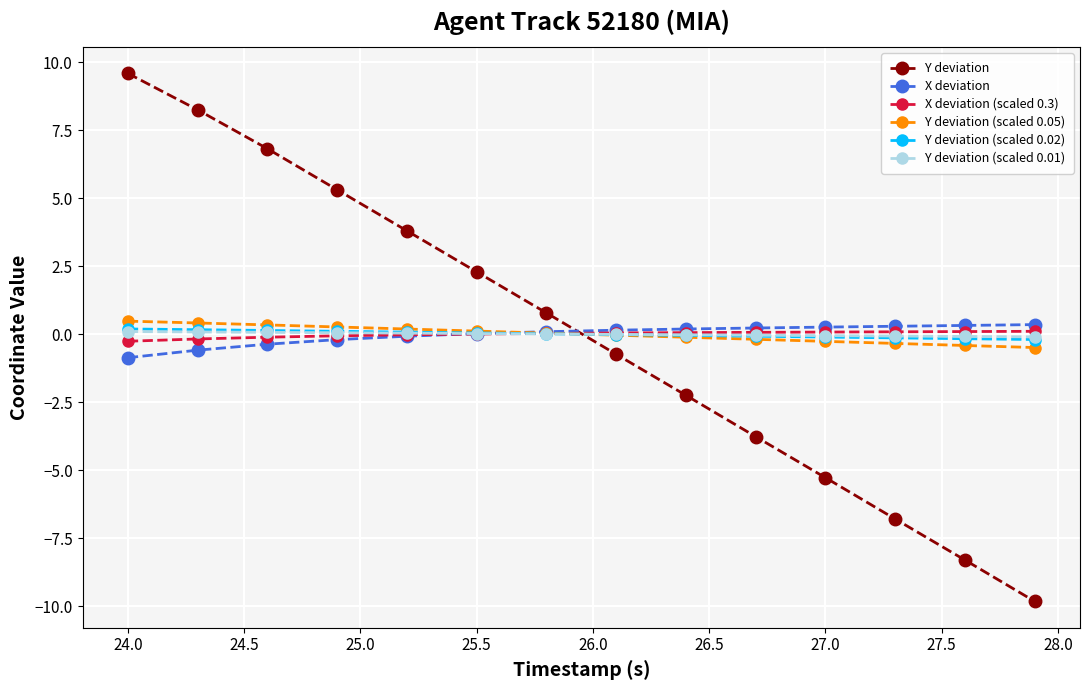

After their last crossing, which series has the higher values: Y deviation (scaled 0.02) or X deviation?

X deviation